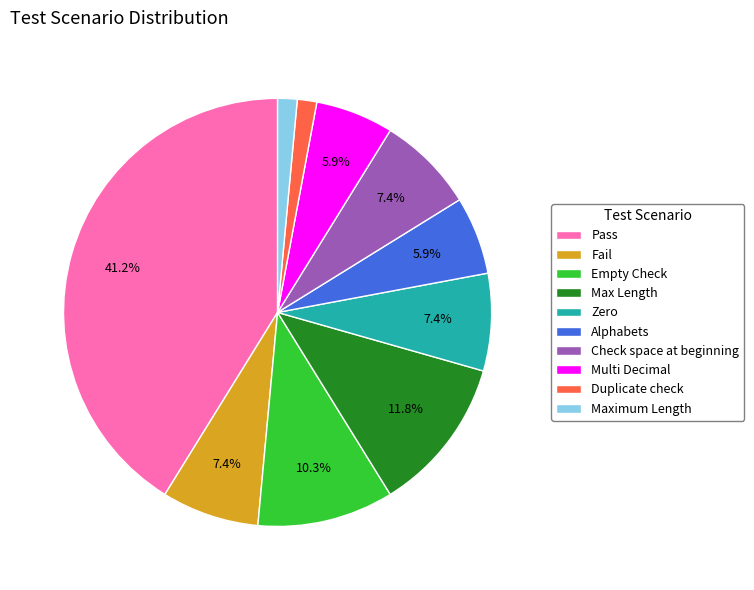

To the nearest percent, what is the combined percentage of Fail and Maximum Length?

9%